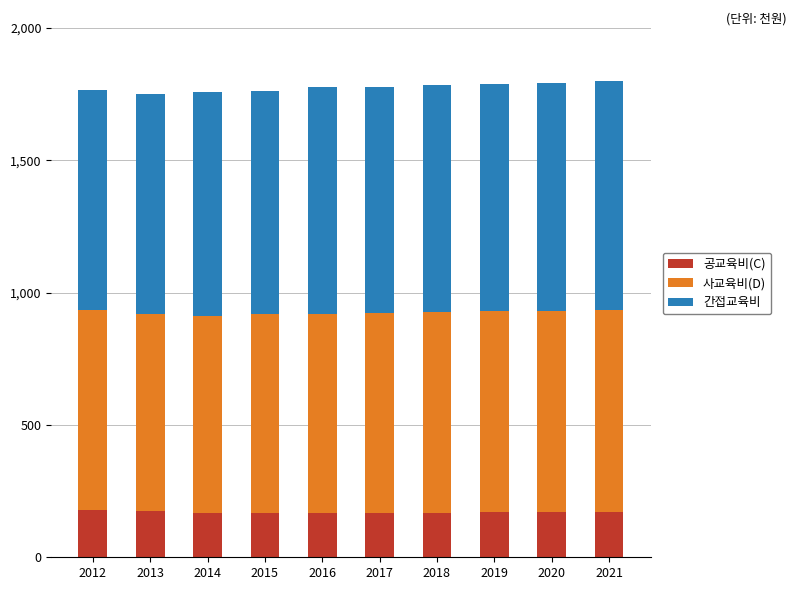

What is the total value across all series at 2016?

1775